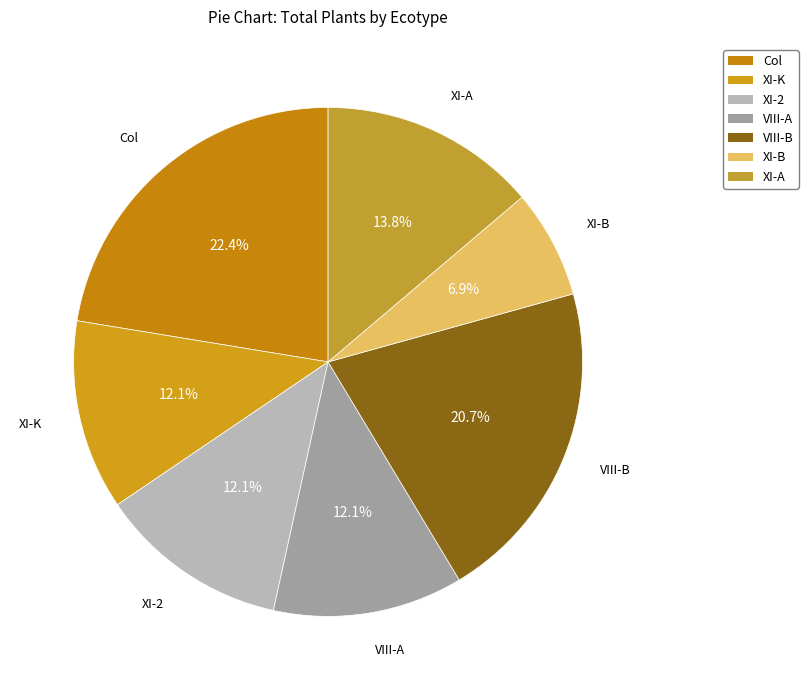

Count the number of slices in the pie.

7